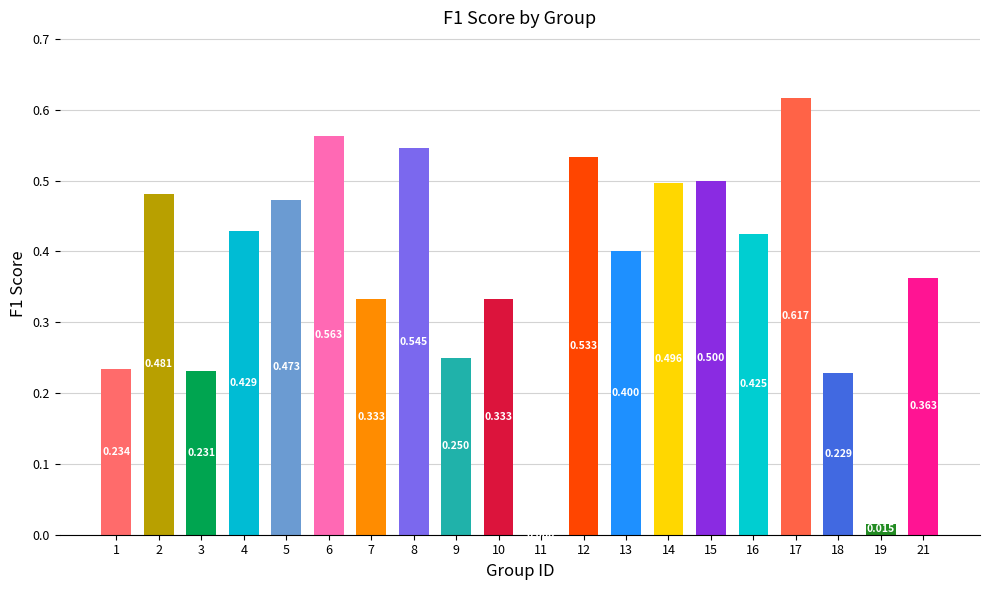

List the labels in order of value, smallest first.

11, 19, 18, 3, 1, 9, 7, 10, 21, 13, 16, 4, 5, 2, 14, 15, 12, 8, 6, 17